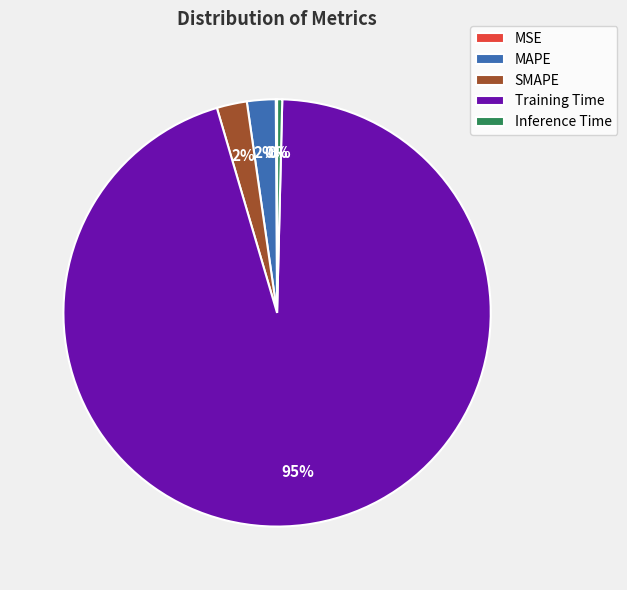

Combined, do Training Time and SMAPE account for over 50%?

Yes